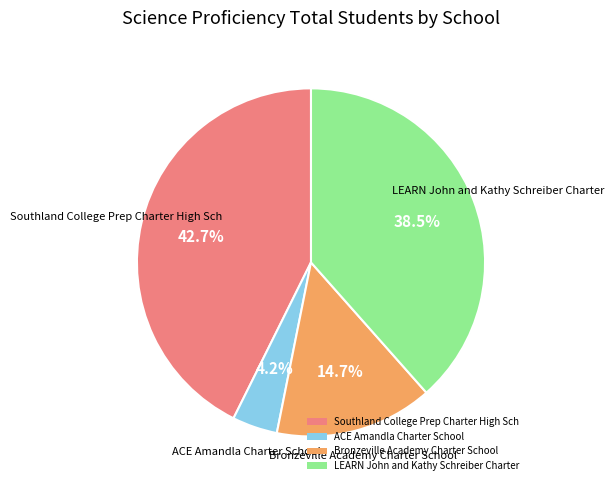

How many slices are in this pie chart?

4